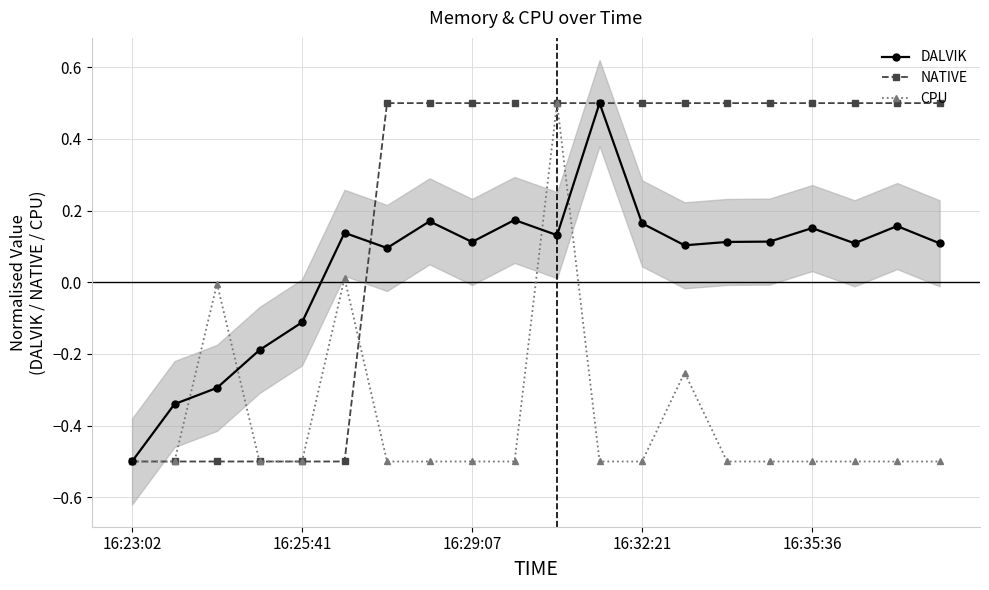

What is the lowest value of the NATIVE series?

-0.5